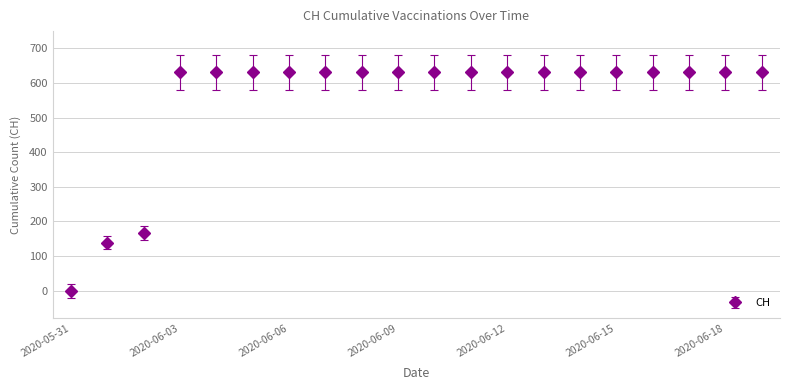

What is the sum of all values?

11033